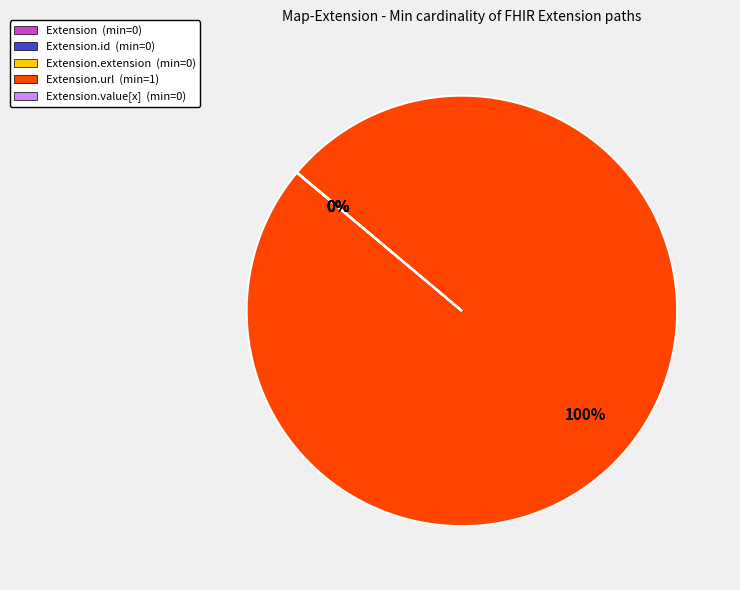

The Extension.url (min=1) slice represents 100% of the pie. True or false?

True